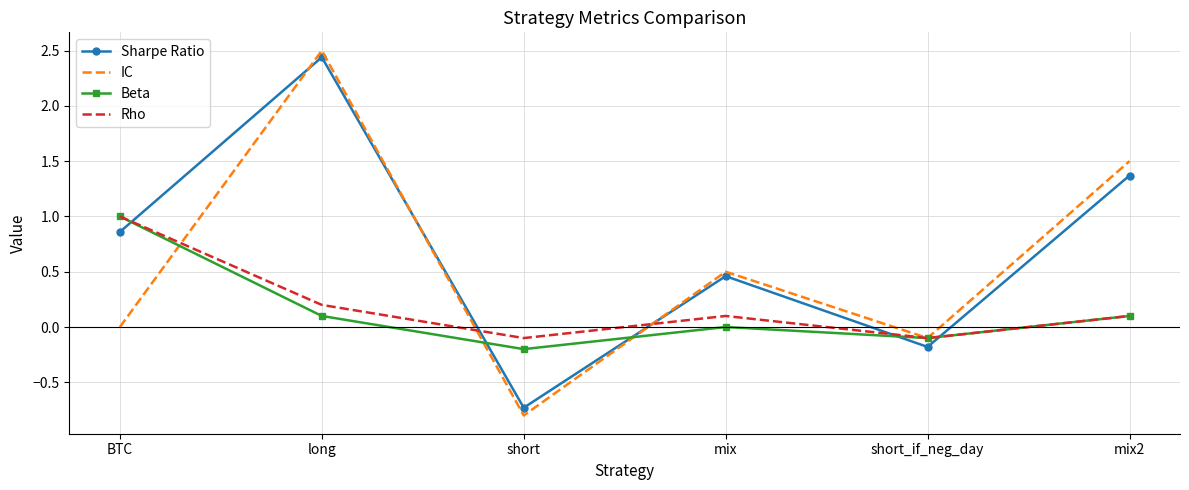

Which series has the largest range (max minus min)?

IC